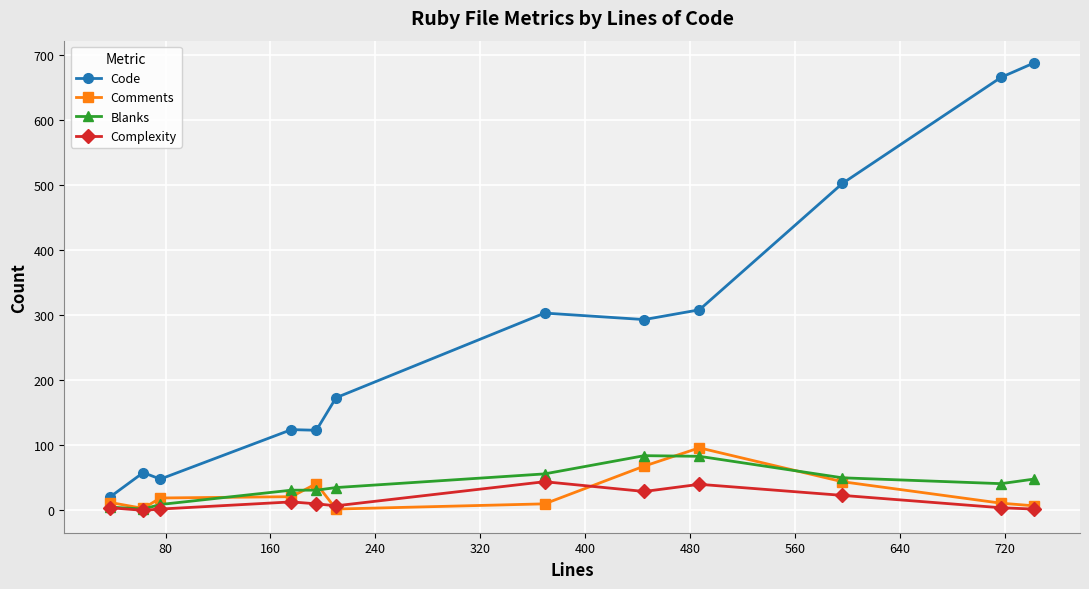

Which series has the largest range (max minus min)?

Code